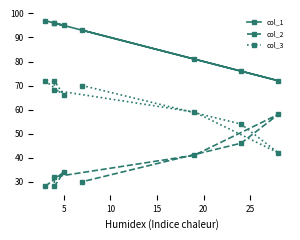

True or false: col_1 has more than 0 interior local peaks.

False